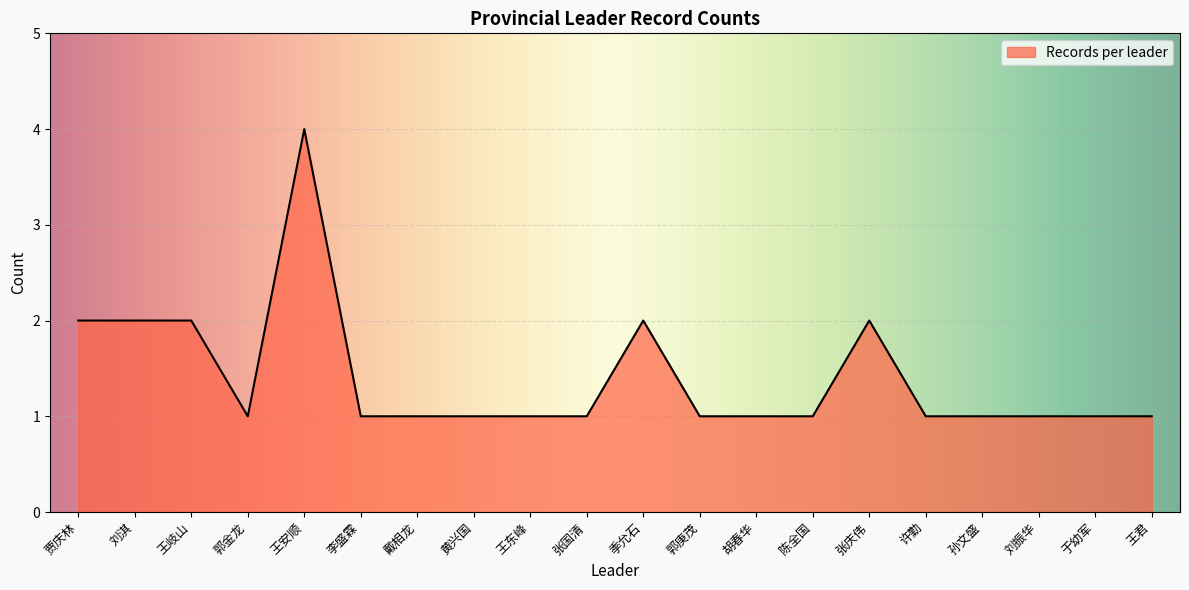

Read the value at 刘淇.

2